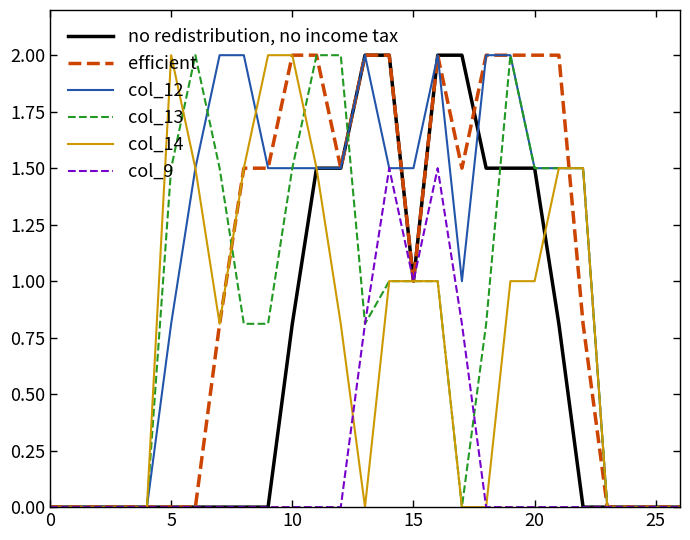

What is the maximum value shown in the chart?

2.0